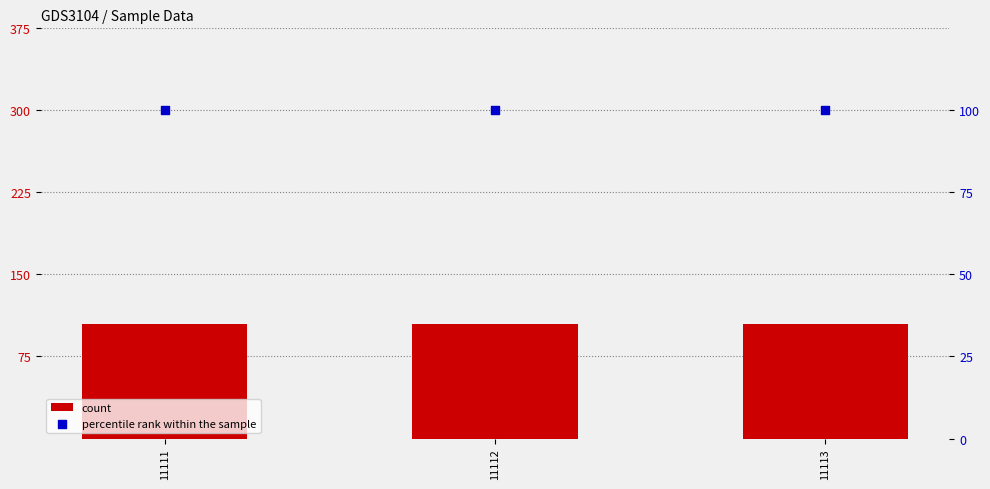

What is the total value across all series at 11111?

204.5